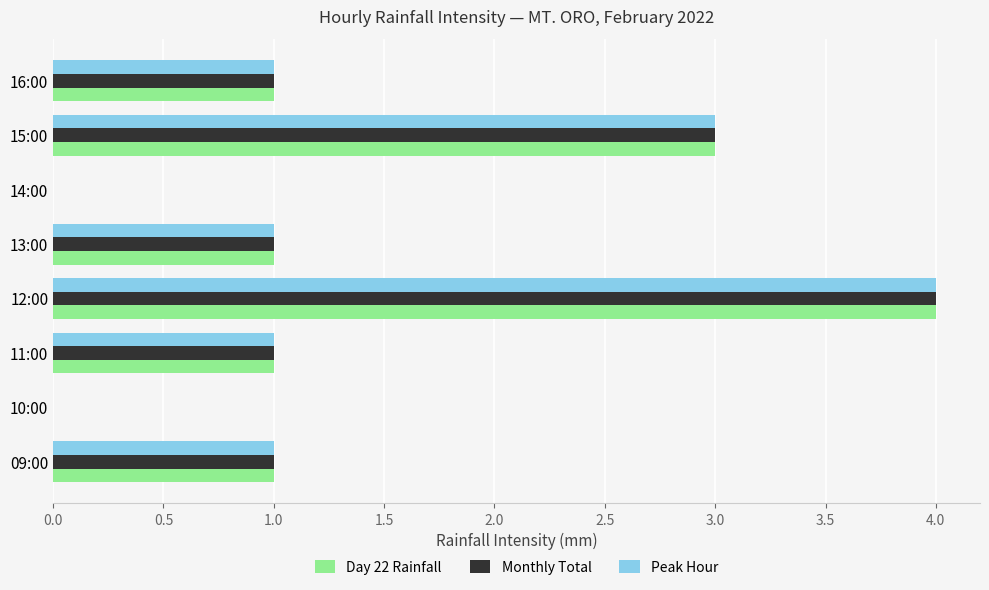

At which label does Day 22 Rainfall reach its peak?

12:00